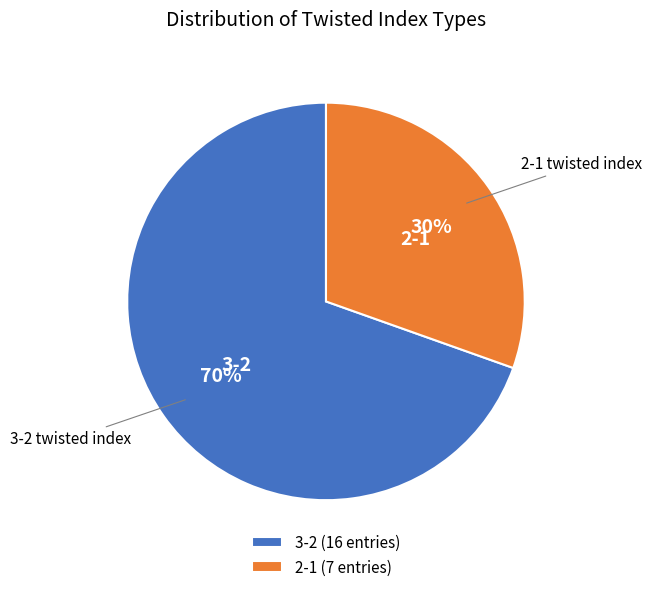

How many segments does this pie chart have?

2